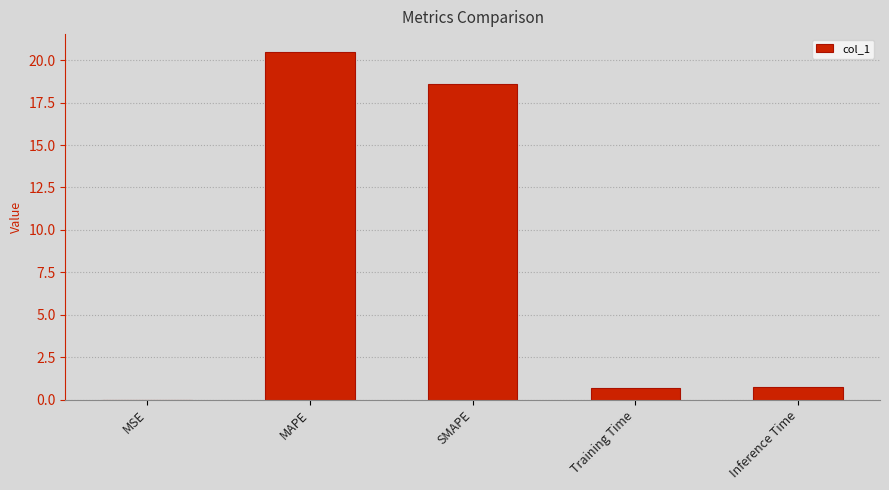

Between Inference Time and MSE, which is larger?

Inference Time